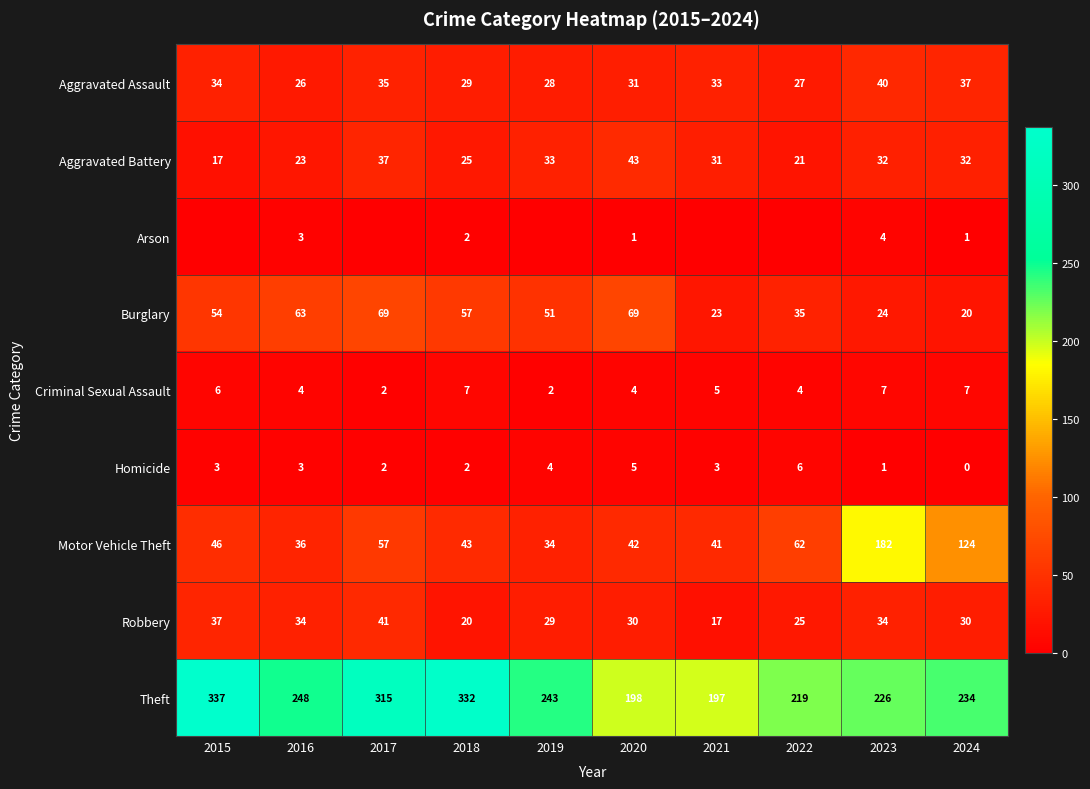

What is the difference between the maximum and minimum values in the Aggravated Assault series?

14